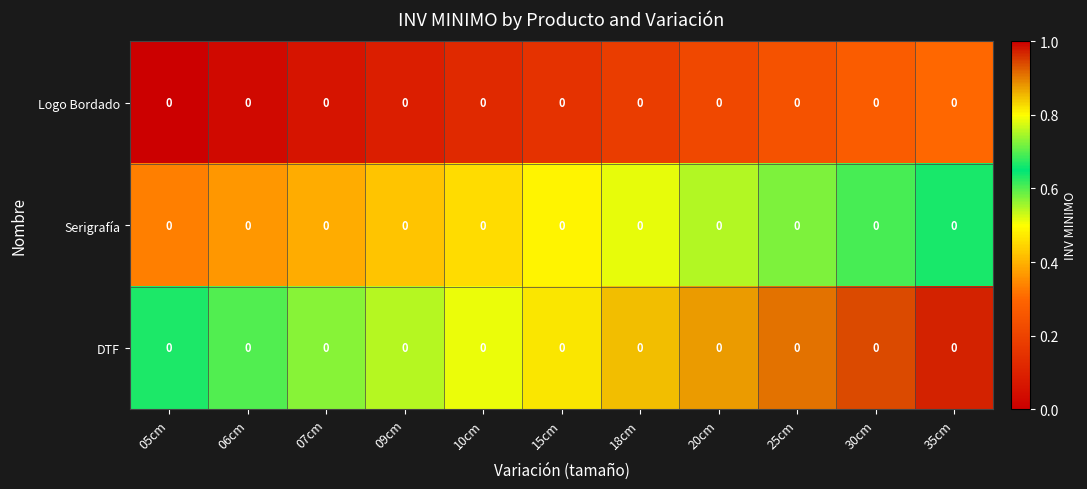

Between 07cm and 25cm, which is larger?

25cm